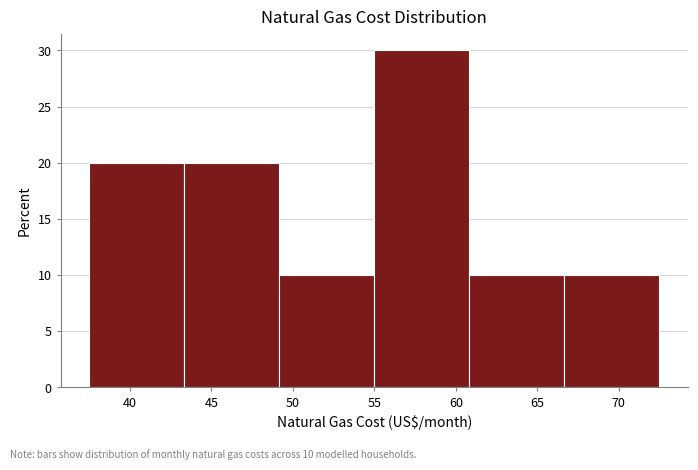

Over which range of the x-axis is the bar tallest?

55.0 to 61.0